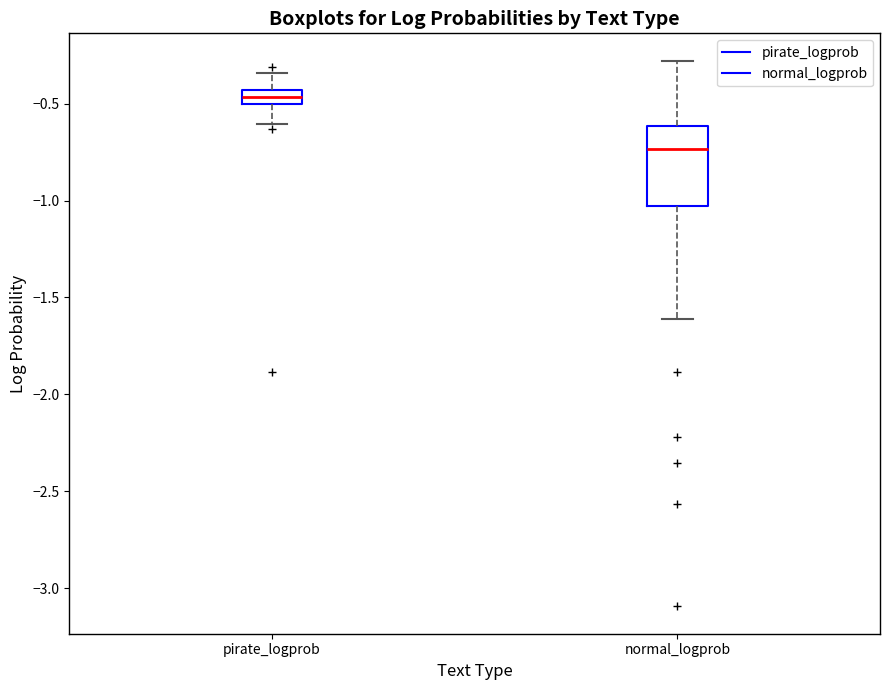

Which box is the tallest, from its lower edge to its upper edge?

normal_logprob